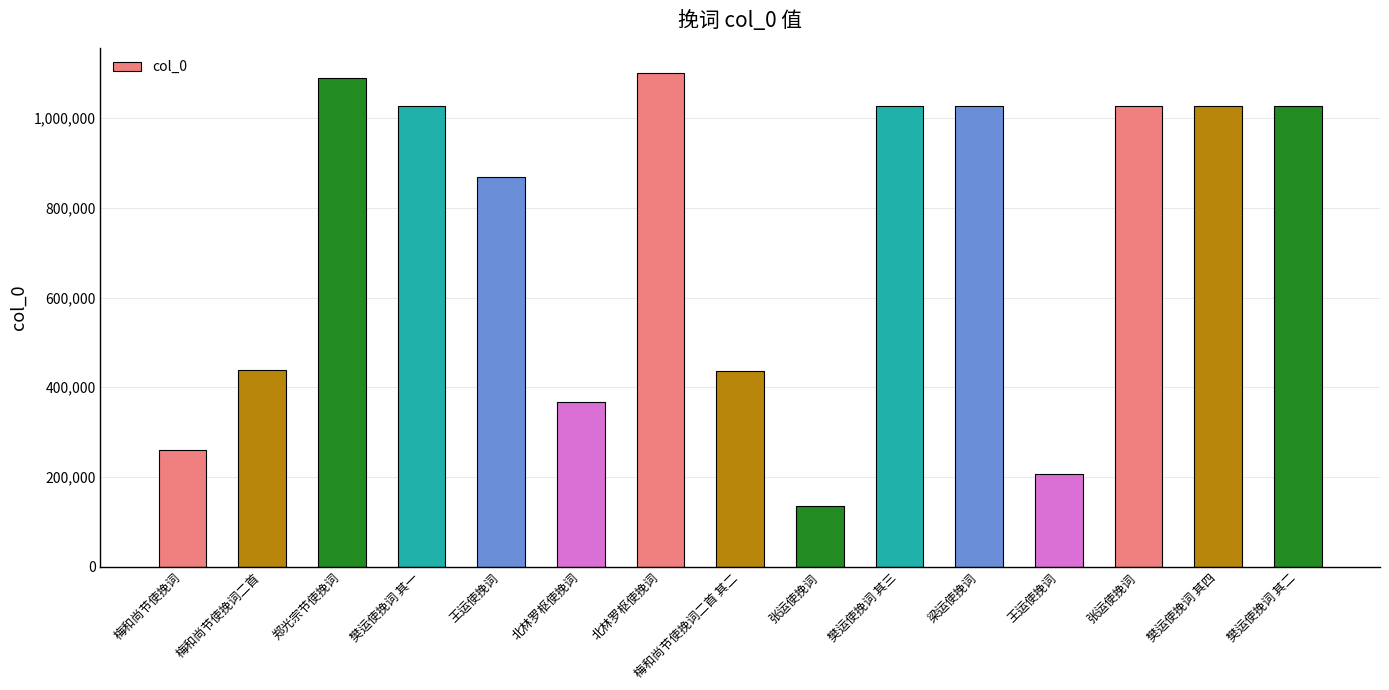

At which label is the value closest to 618181?

梅和尚节使挽词二首